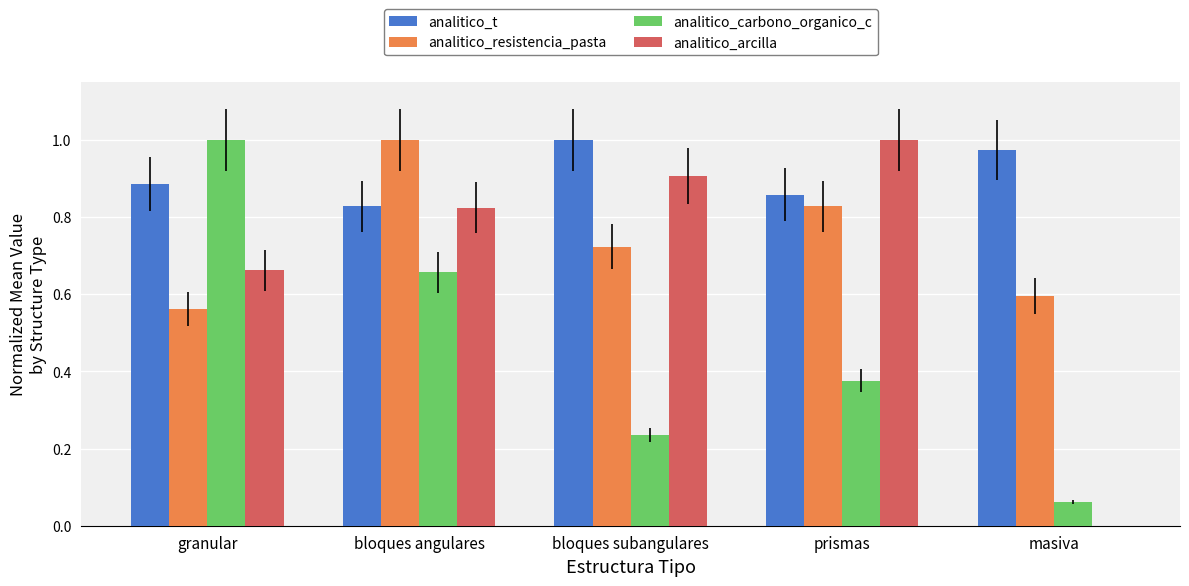

Which series has the largest total across all categories?

analitico_t